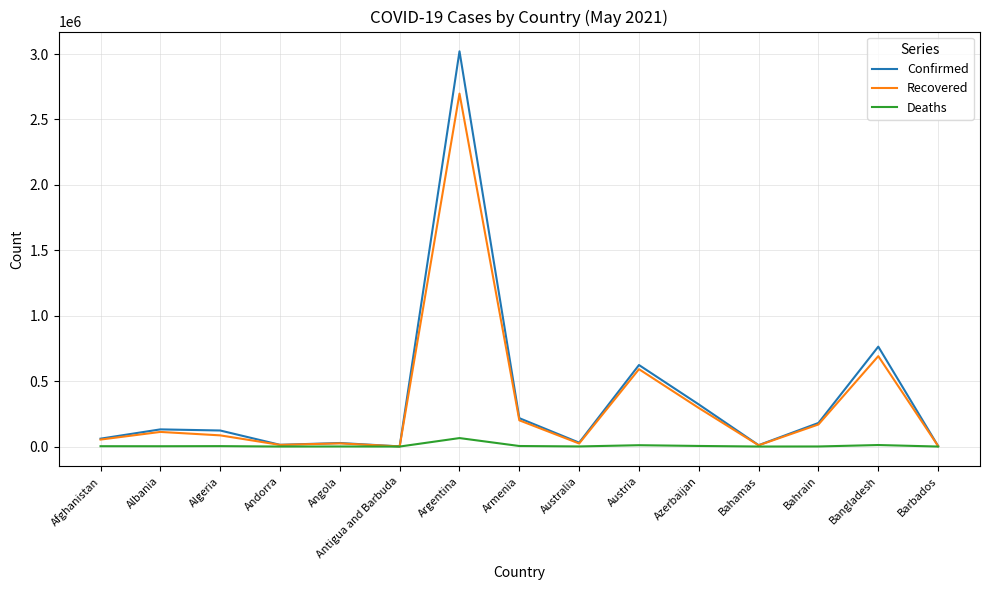

The value of Recovered at Argentina is 1085963. True or false?

False